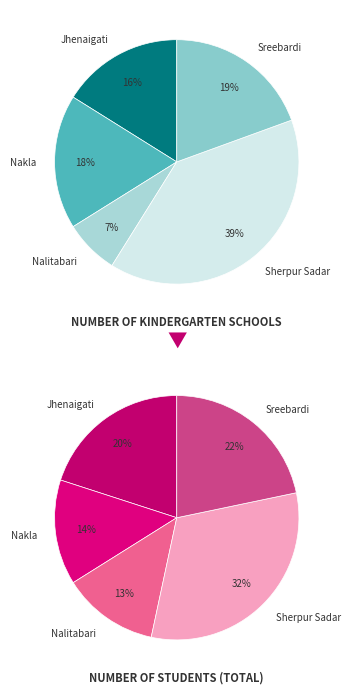

What is the smallest slice in the pie chart?

Nalitabari